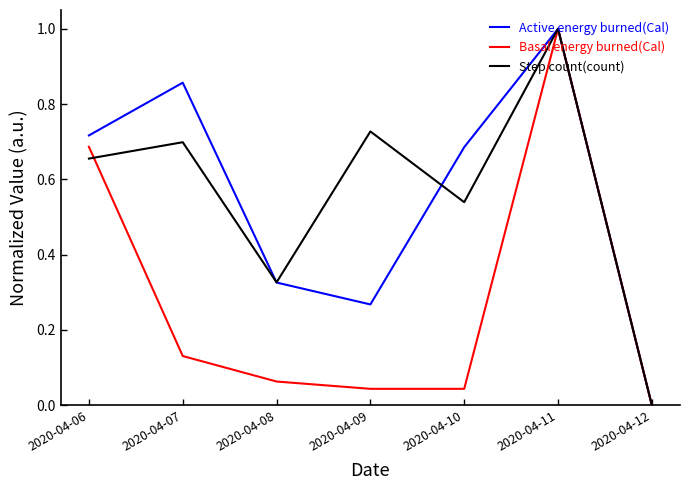

The value of Active energy burned(Cal) at 2020-04-12 is 0.0. True or false?

True